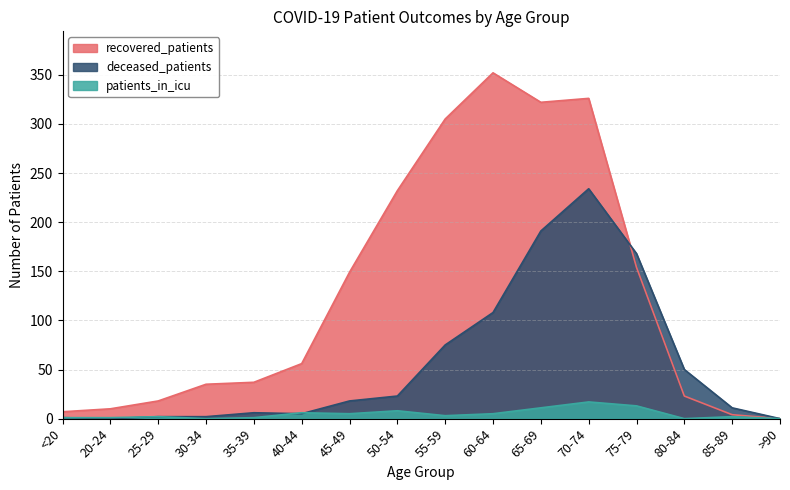

Which category has the highest value across all series?

60-64